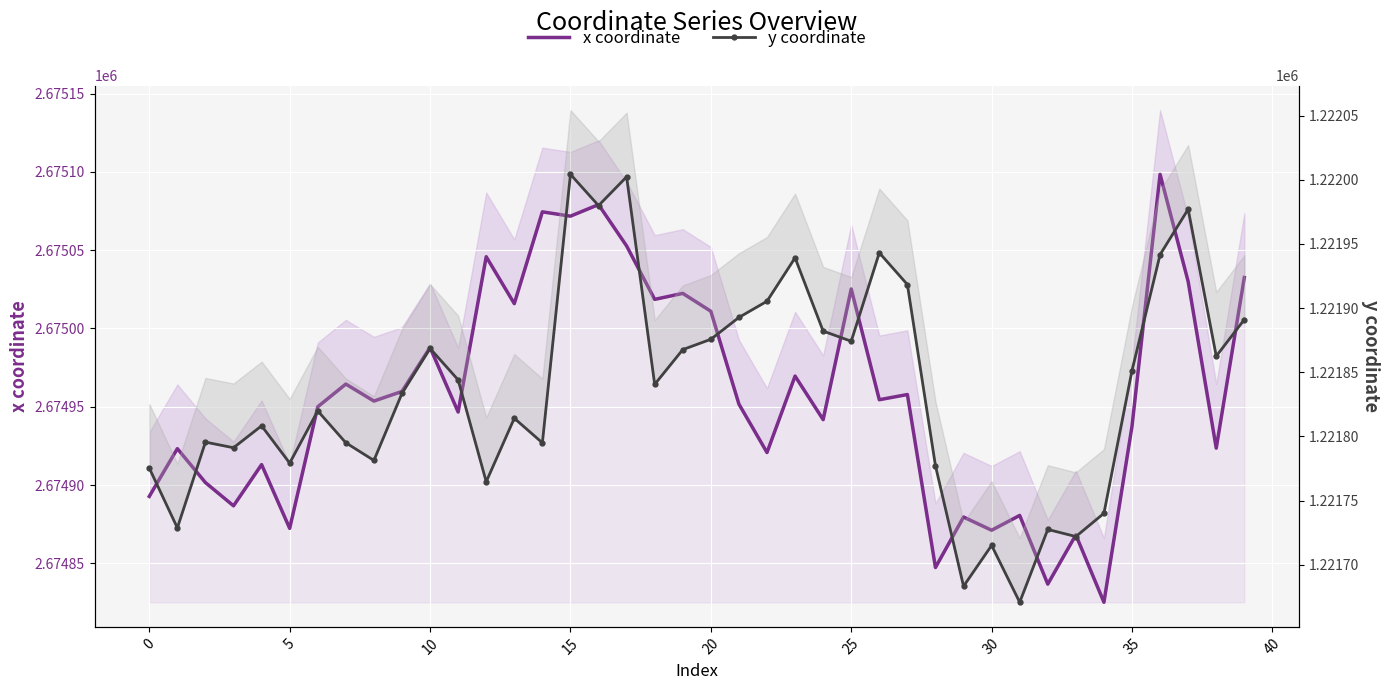

At which category is the sum across all series the highest?

15